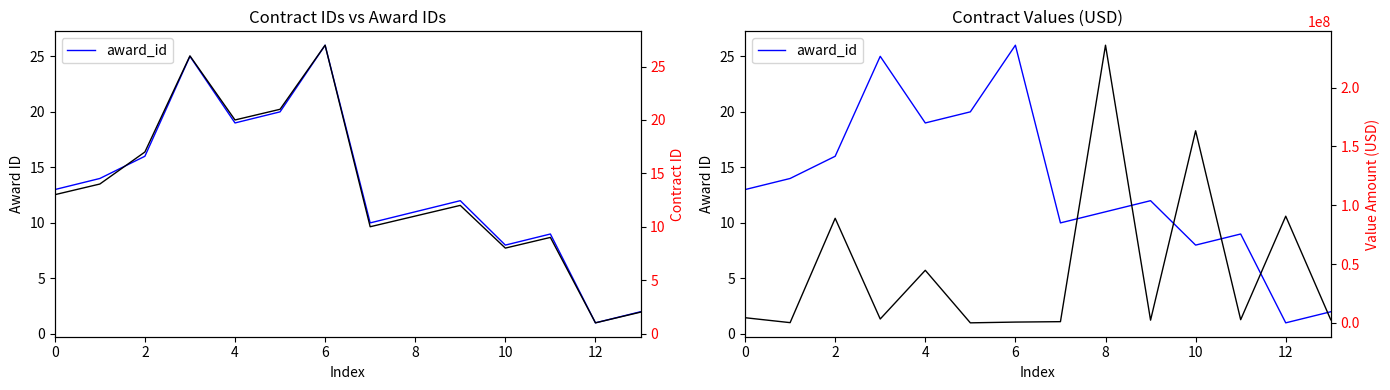

What is the spread (max minus min) of values at 9?

2282370.8